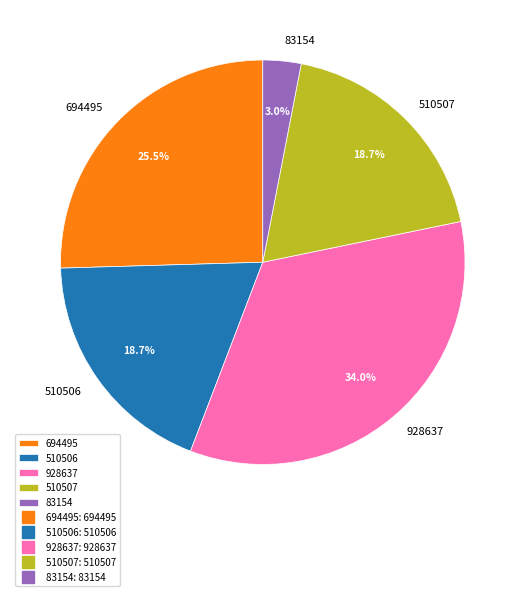

How many segments does this pie chart have?

5